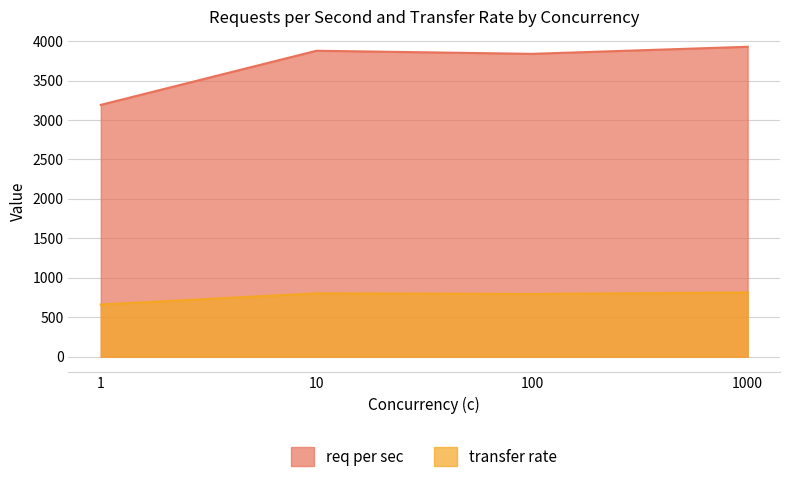

What is the value of the transfer rate point at the 2nd from the left?

802.8